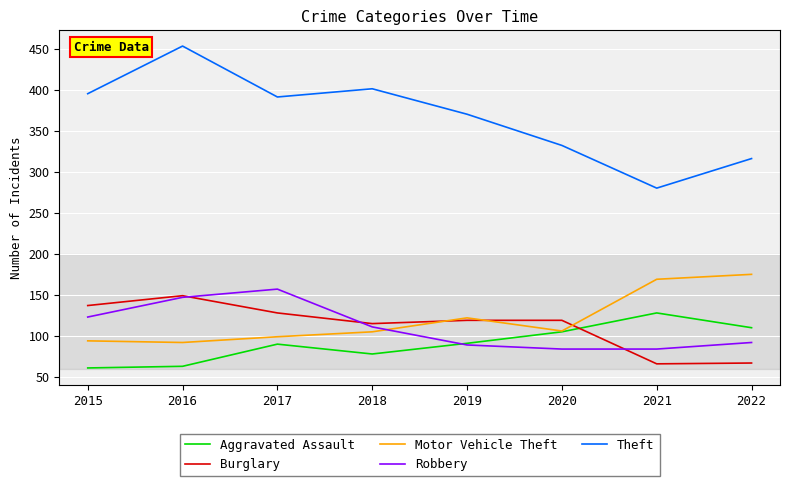

Does the chart have visible grid lines?

Yes